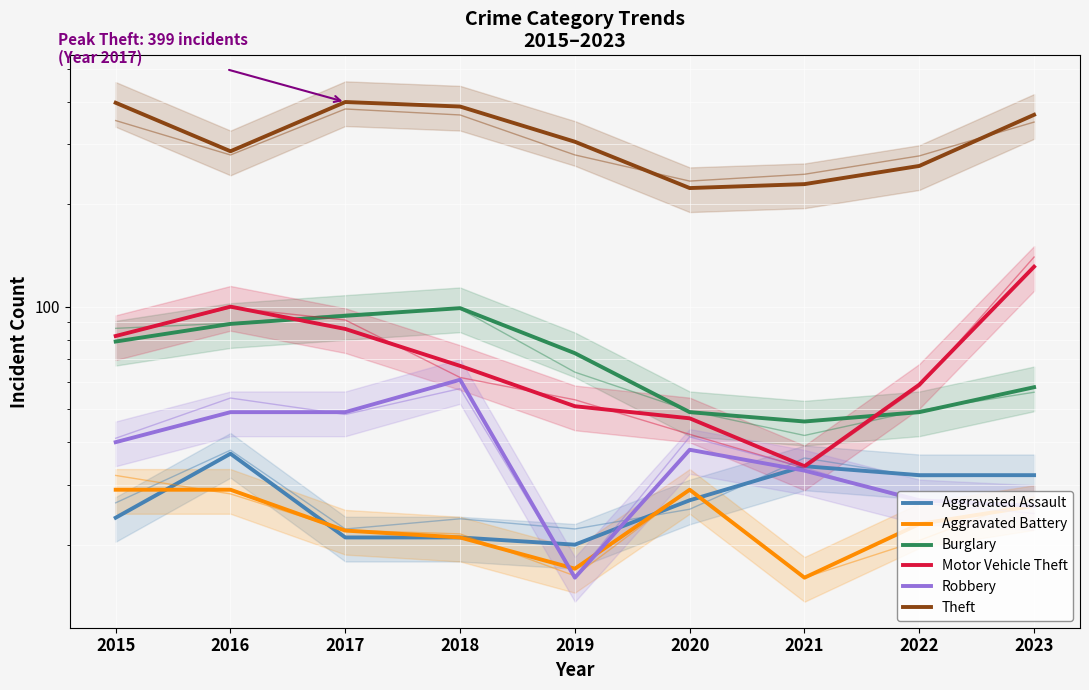

What is the total value across all series at 2023?

639